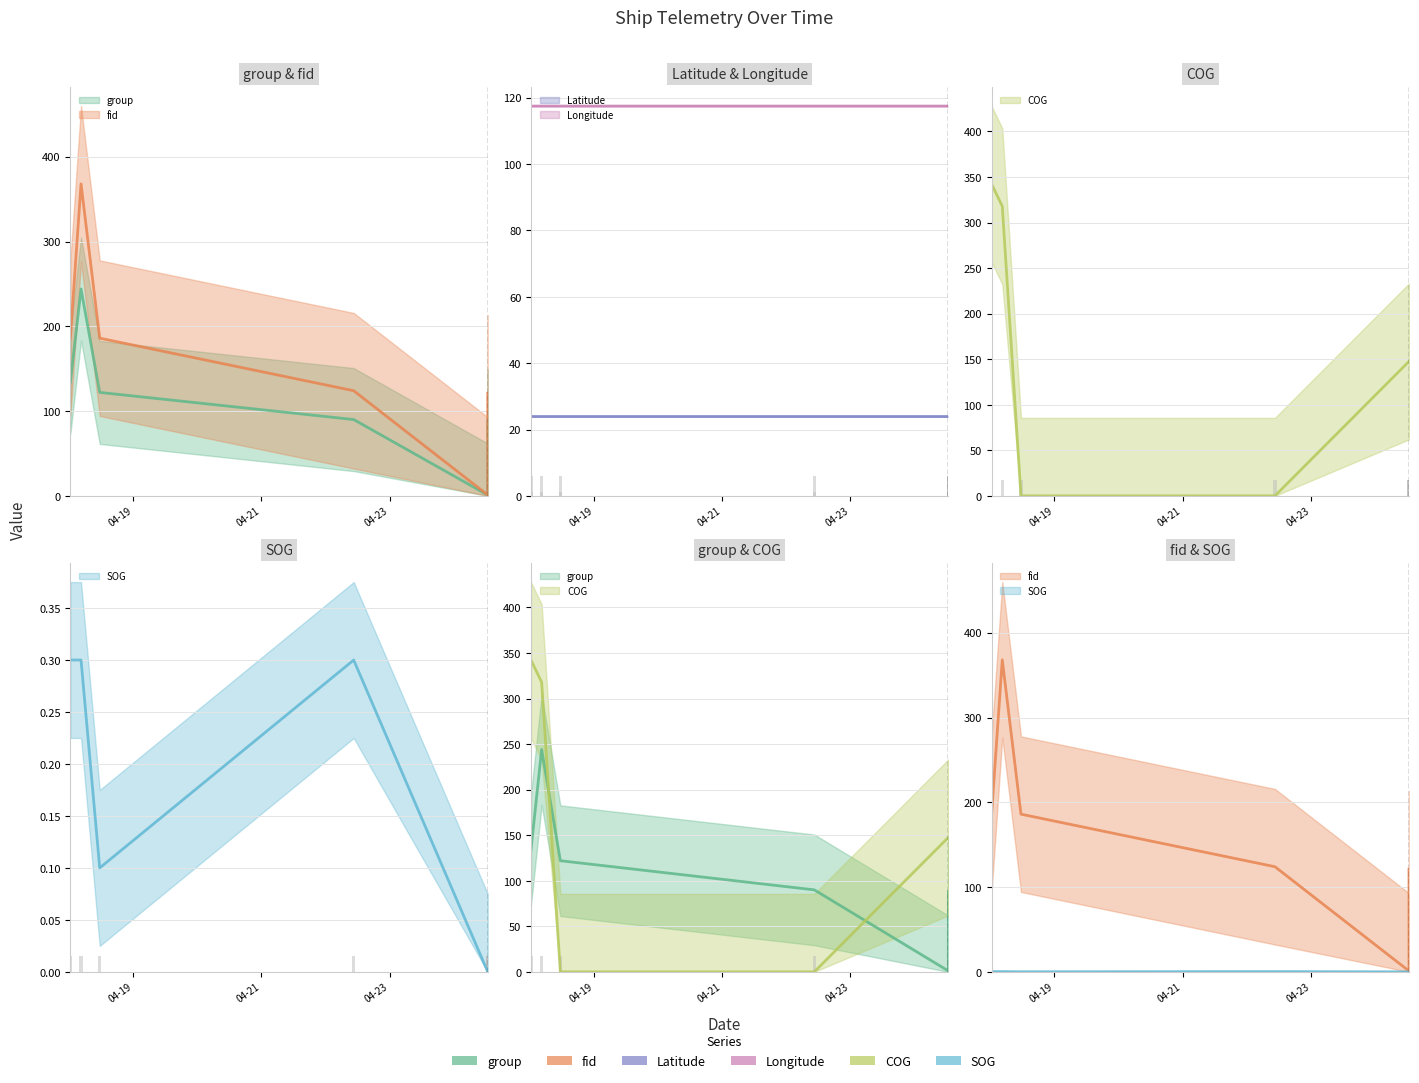

What is the sum of all COG values?

1103.0